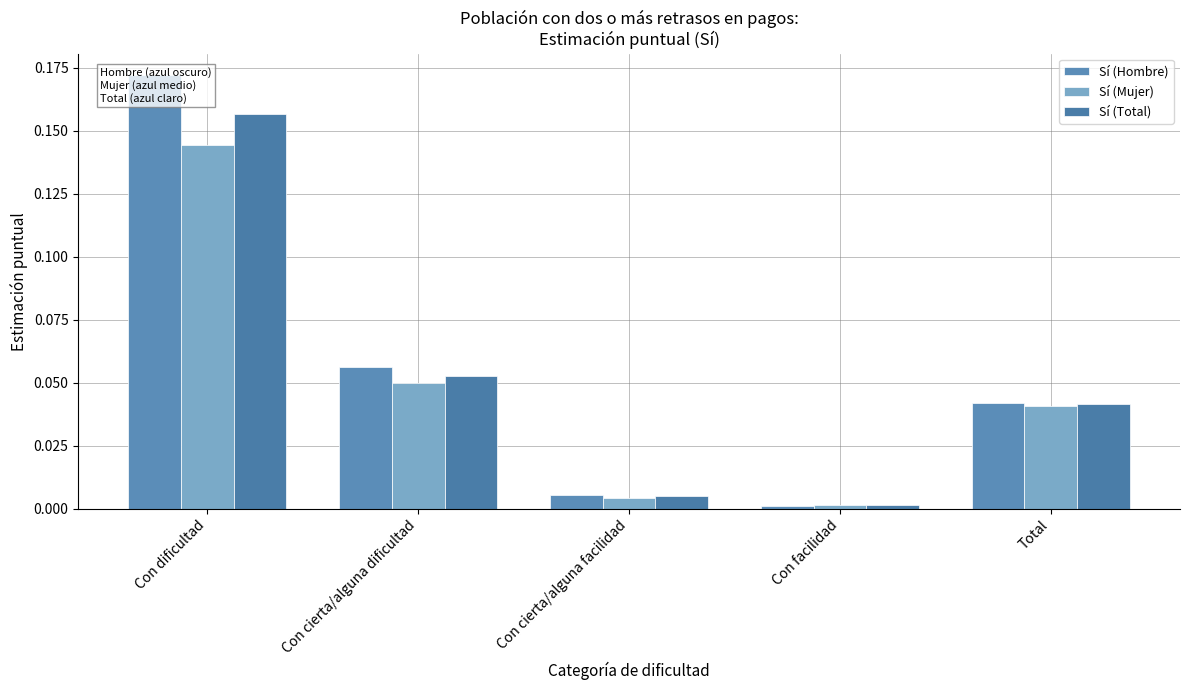

What are all the series names shown in the legend?

Sí (Hombre), Sí (Mujer), Sí (Total)